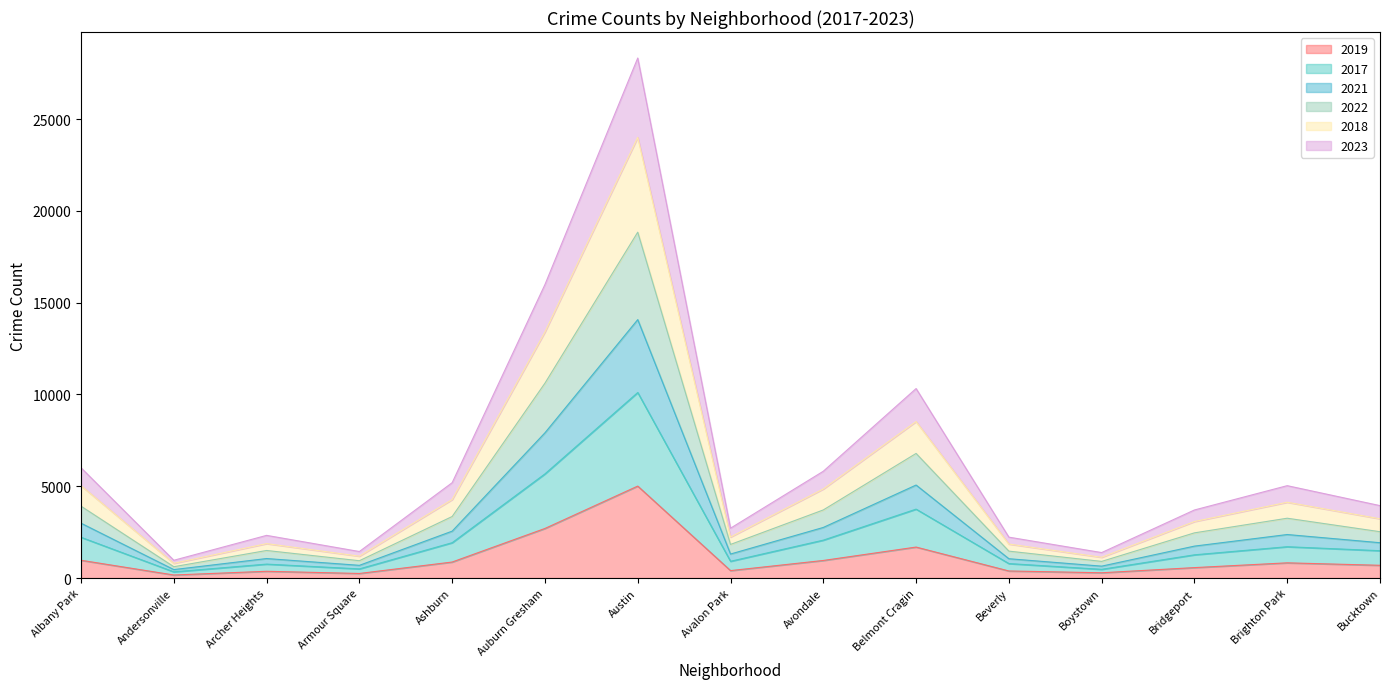

How many interior local valleys does the 2018 series have?

4